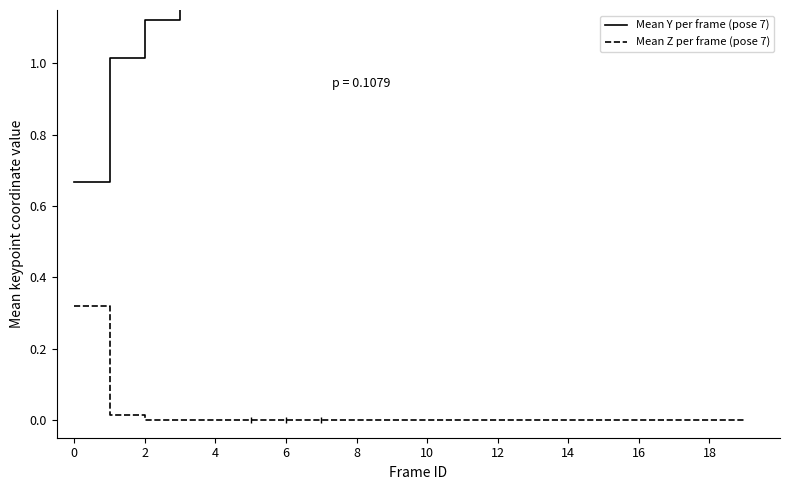

The value of Mean Y per frame (pose 7) at 19 is 4.6. True or false?

False